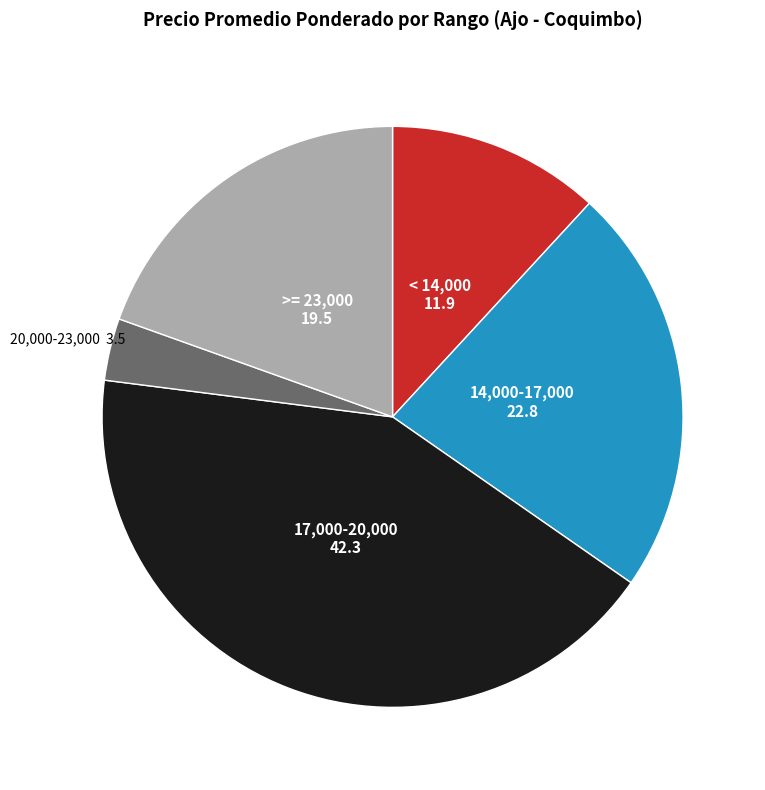

How many segments does this pie chart have?

5